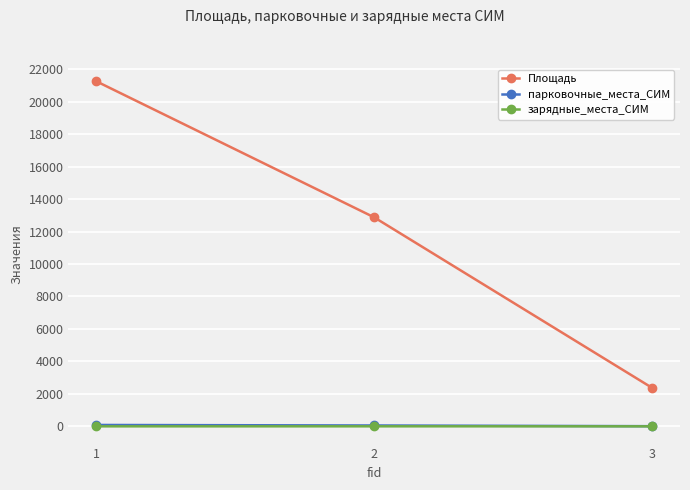

Does the chart display data point markers on the line(s)?

Yes